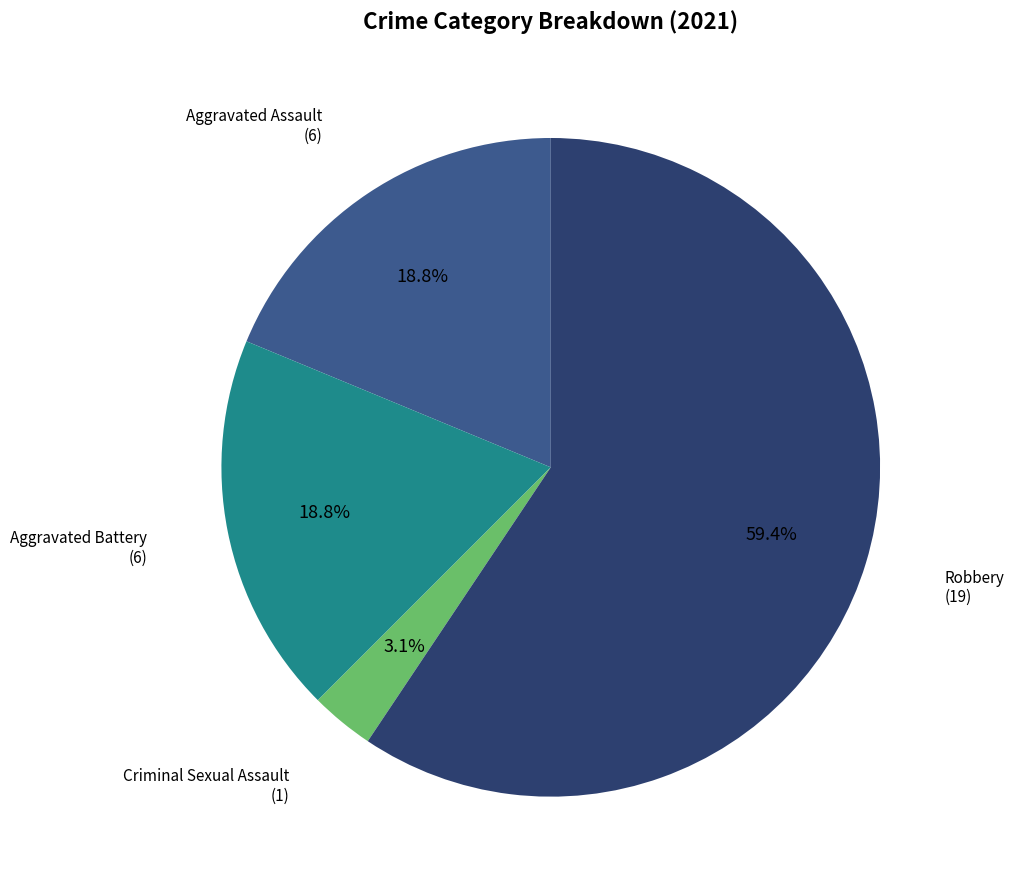

To the nearest percent, what portion does Aggravated Battery represent?

19%